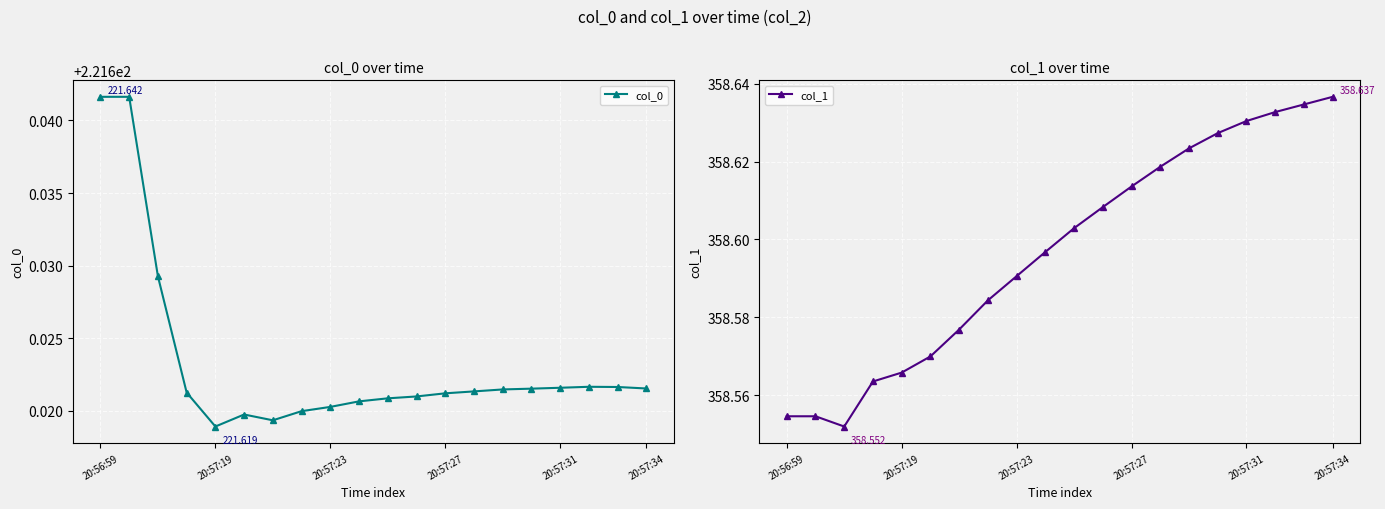

True or false: col_1 and col_0 cross at least once.

False